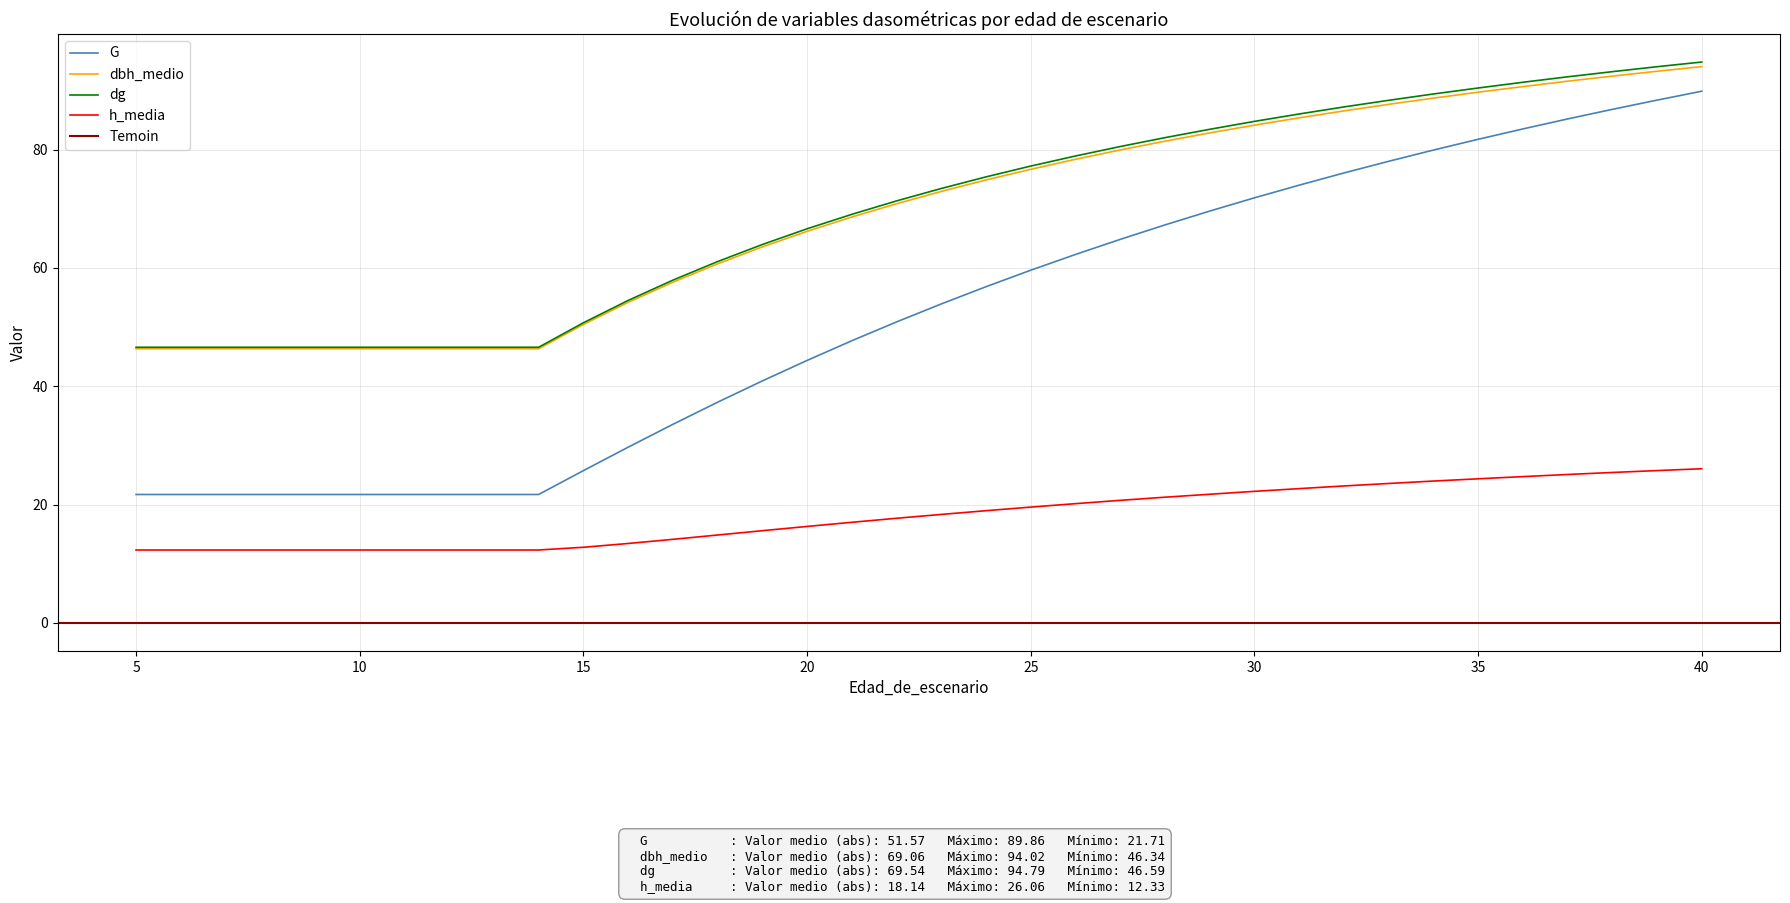

Reading right to left, transcribe all the data shown in this chart.

G: 89.9	88.3	86.8	85.2	83.5	81.7	79.9	78.0	76.0	74.0	71.8	69.6	67.3	64.8	62.3	59.6	56.8	53.9	50.9	47.7	44.4	40.9	37.3	33.6	29.7	25.7	21.7	21.7	21.7	21.7	21.7	21.7	21.7	21.7	21.7	21.7
dbh_medio: 94.0	93.2	92.4	91.5	90.6	89.7	88.7	87.6	86.5	85.4	84.1	82.8	81.4	79.9	78.3	76.7	74.9	72.9	70.8	68.6	66.2	63.5	60.7	57.6	54.2	50.4	46.3	46.3	46.3	46.3	46.3	46.3	46.3	46.3	46.3	46.3
dg: 94.8	94.0	93.2	92.3	91.4	90.4	89.4	88.3	87.2	86.0	84.8	83.4	82.0	80.5	78.9	77.2	75.4	73.4	71.3	69.0	66.6	64.0	61.1	57.9	54.5	50.7	46.6	46.6	46.6	46.6	46.6	46.6	46.6	46.6	46.6	46.6
h_media: 26.1	25.8	25.4	25.1	24.7	24.4	24.0	23.6	23.1	22.7	22.2	21.8	21.2	20.7	20.2	19.6	19.0	18.3	17.7	17.0	16.3	15.6	14.9	14.1	13.4	12.8	12.3	12.3	12.3	12.3	12.3	12.3	12.3	12.3	12.3	12.3